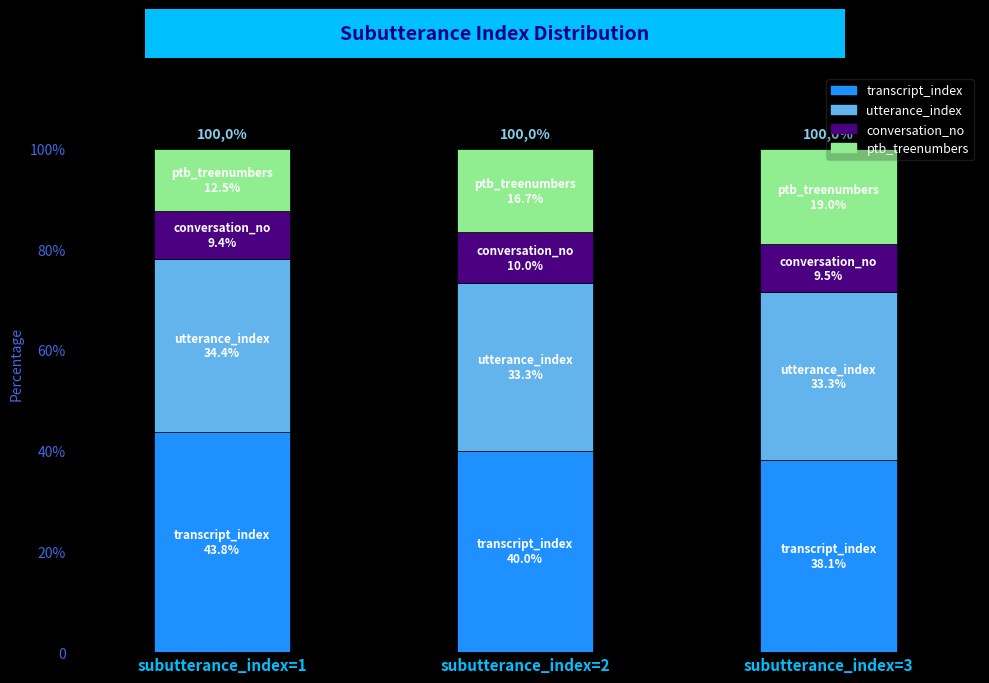

Does the chart contain any negative values?

No